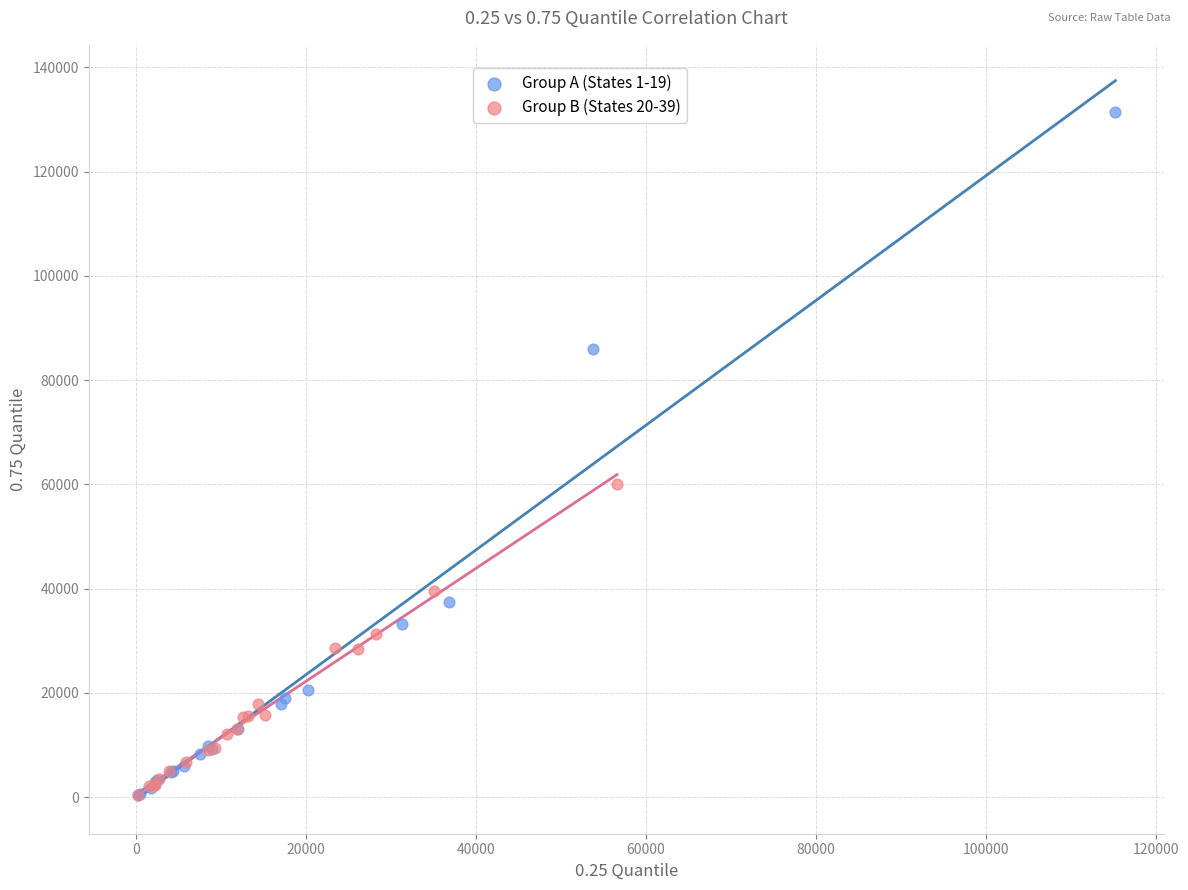

Which series contains the highest Y value?

Group A (States 1-19)